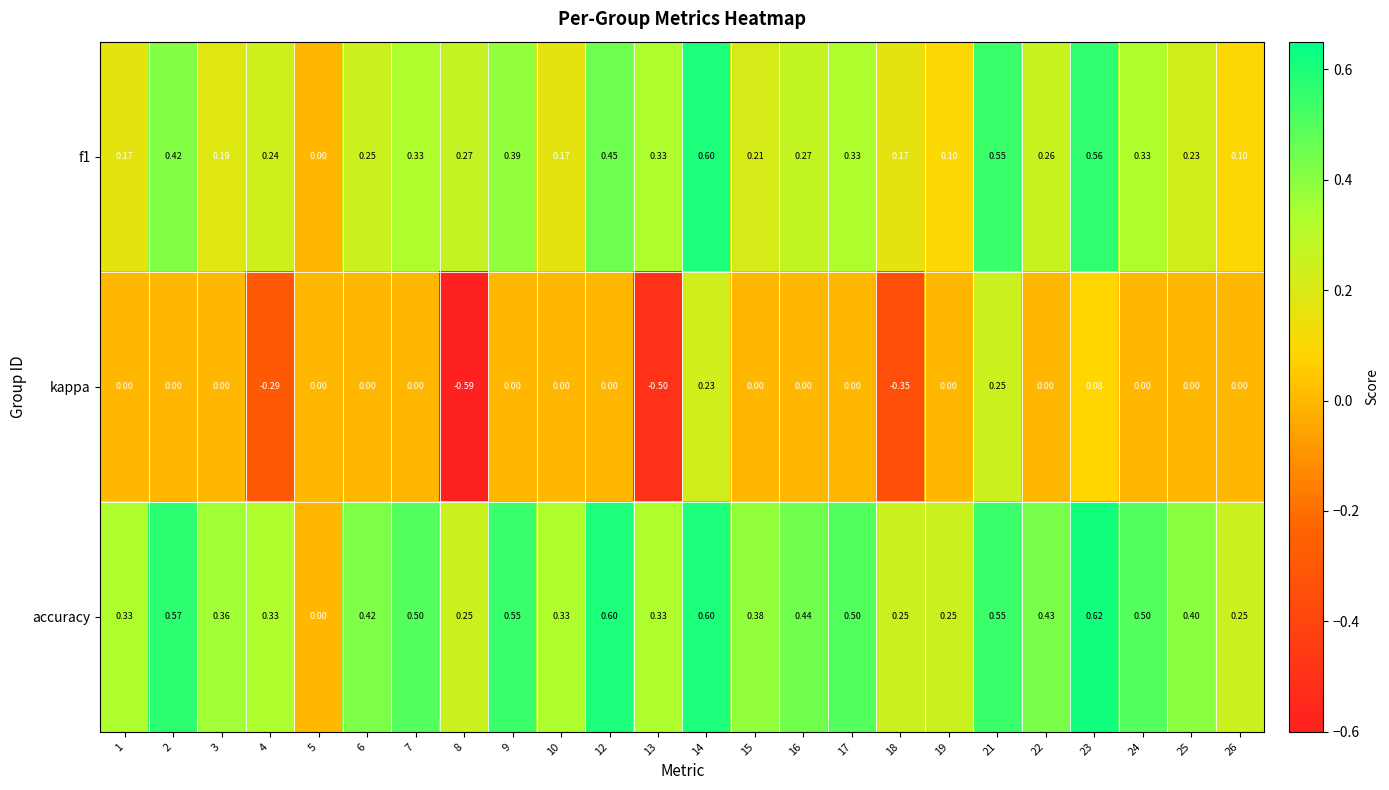

Which series has the largest range (max minus min)?

kappa